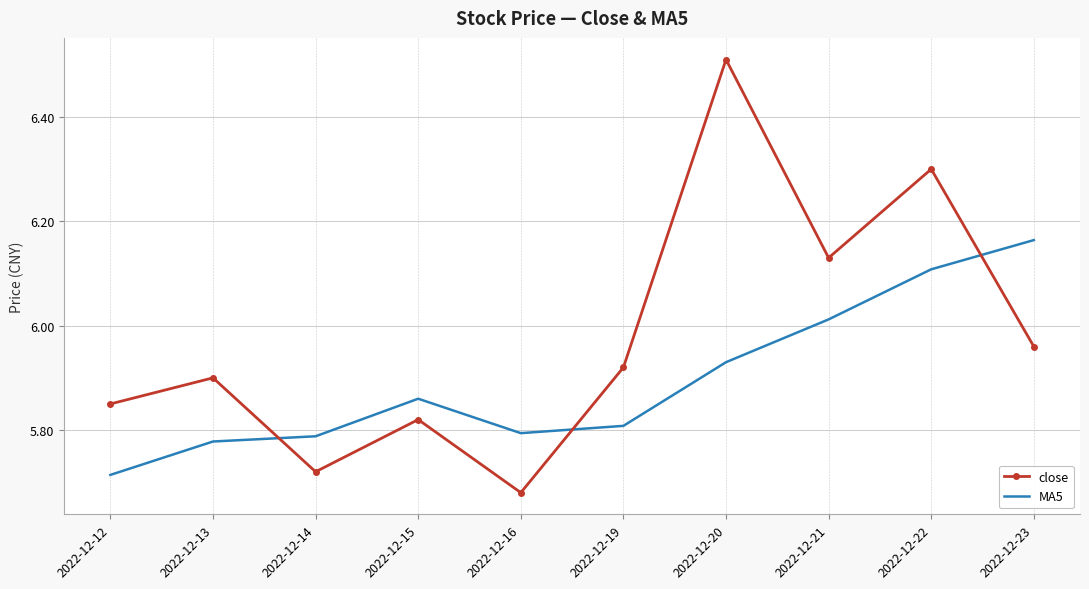

Where is the first local maximum for MA5?

2022-12-15